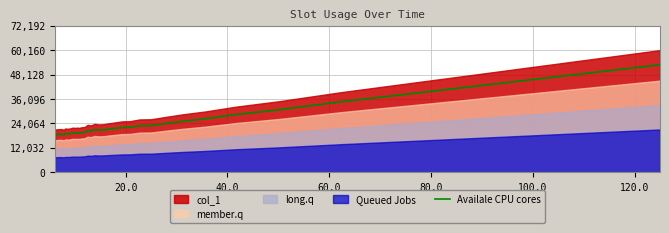

Reading left to right, extract all data points from this chart.

18557.4	18585.6	18346.2	18698.2	18656.0	18670.1	18712.3	18698.2	18599.7	18346.2	18937.6	18909.4	18867.2	18909.4	19120.6	19331.8	19191.0	19317.8	19233.3	19500.8	19571.2	20528.6	20289.3	20965.1	20711.7	20796.2	21218.6	21570.6	22021.1	22133.8	22880.0	22964.5	23950.1	25104.6	26357.8	28427.5	30736.6	34763.5	40803.8	52940.8